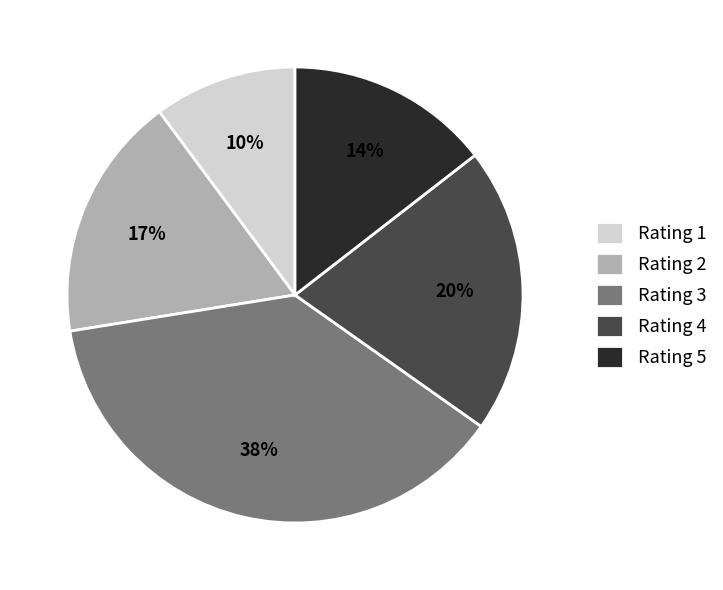

Does Rating 1 represent more than half of the total?

No